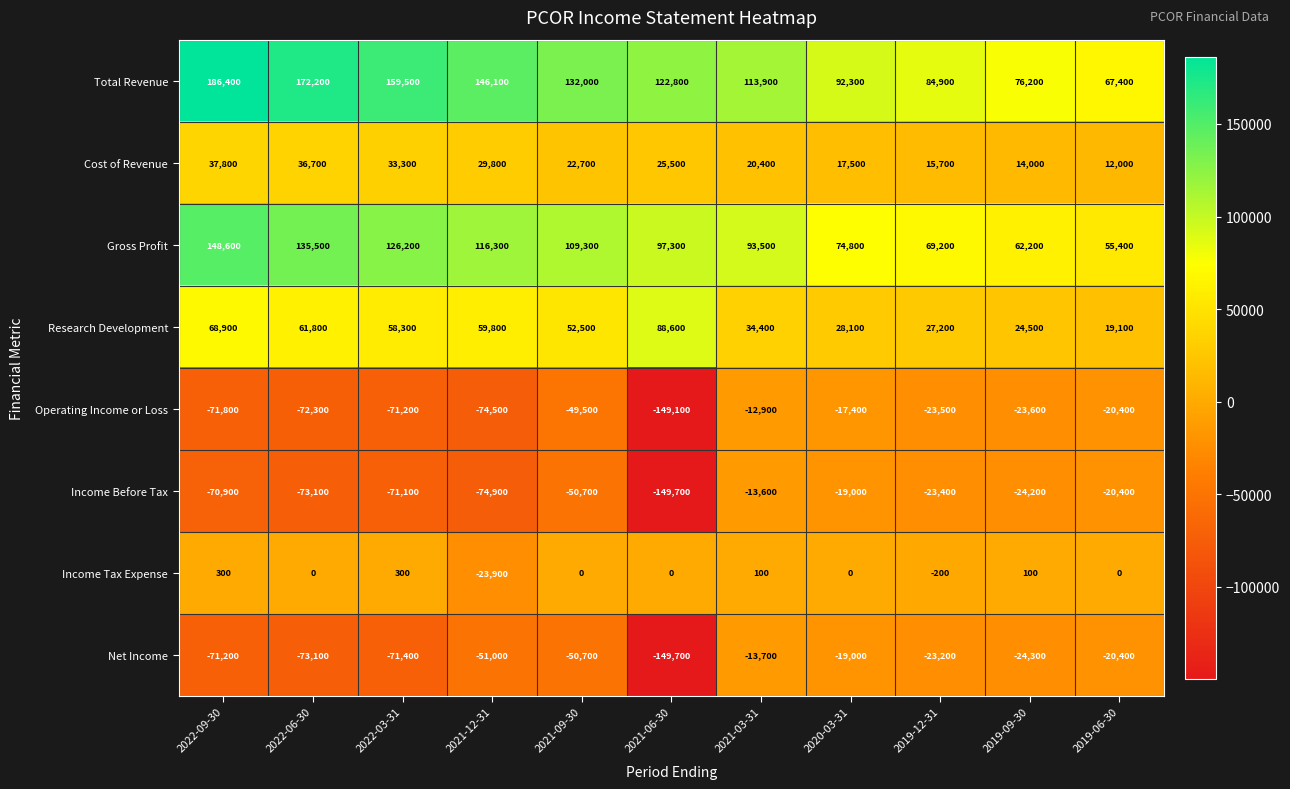

The value of Income Tax Expense at 2019-09-30 is 100. True or false?

True